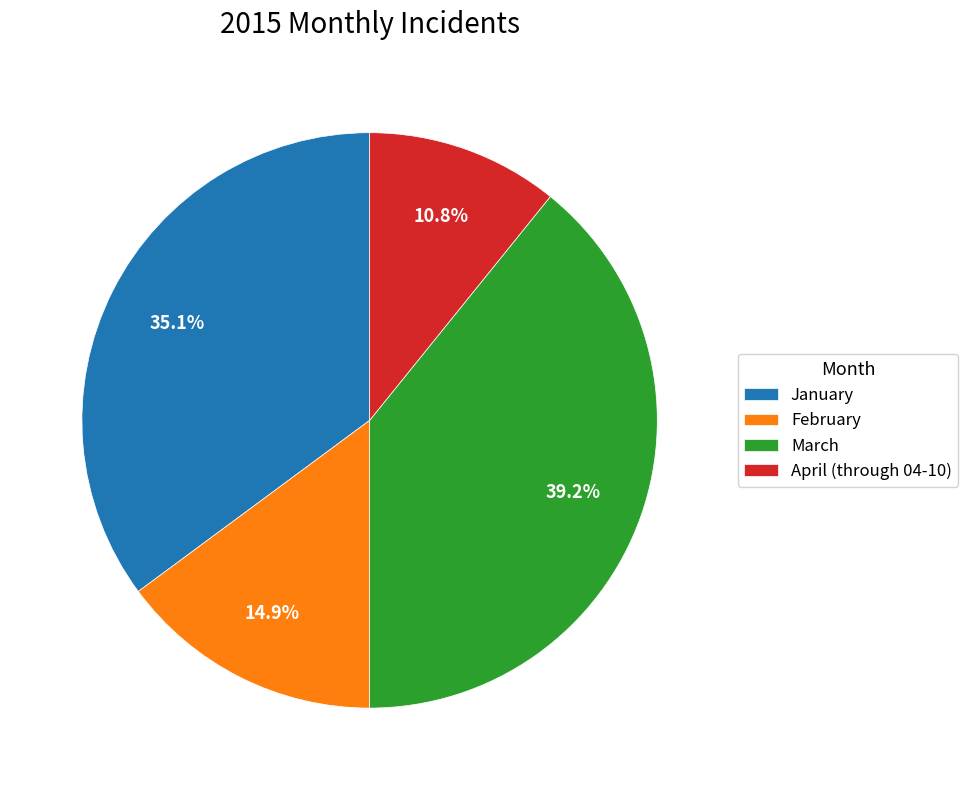

Does any single category account for the majority?

No